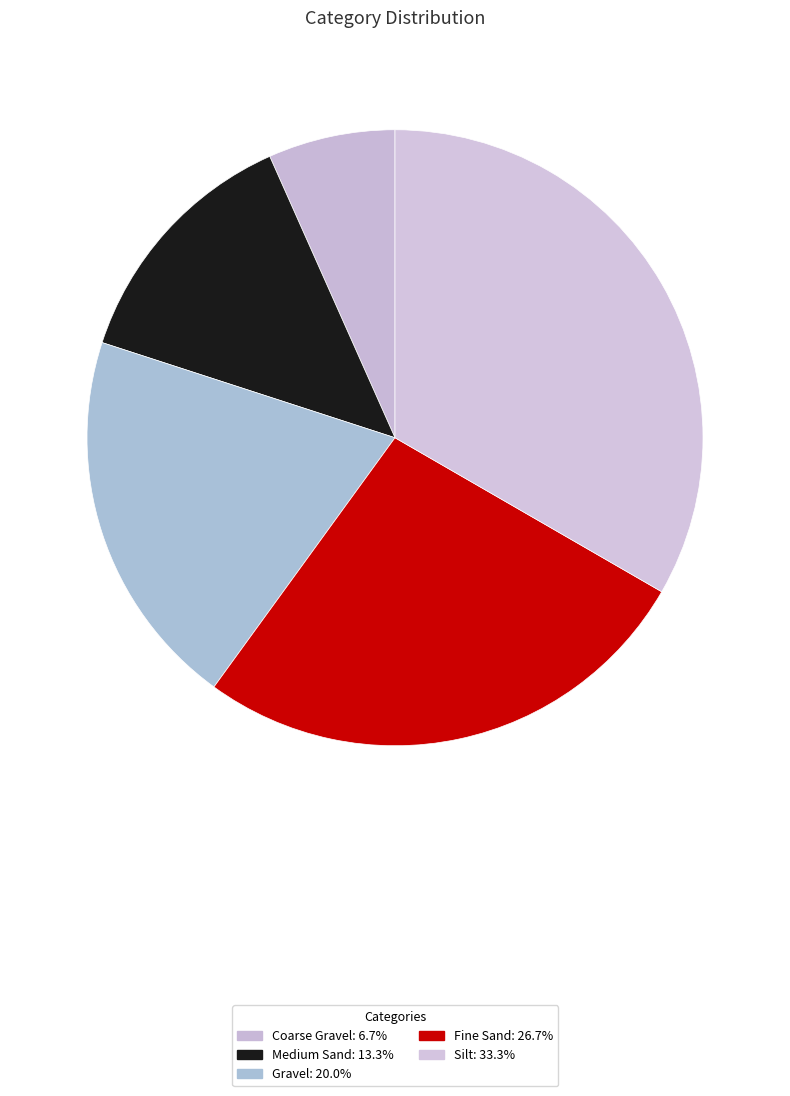

What percentage is NOT represented by Coarse Gravel?

93.3%